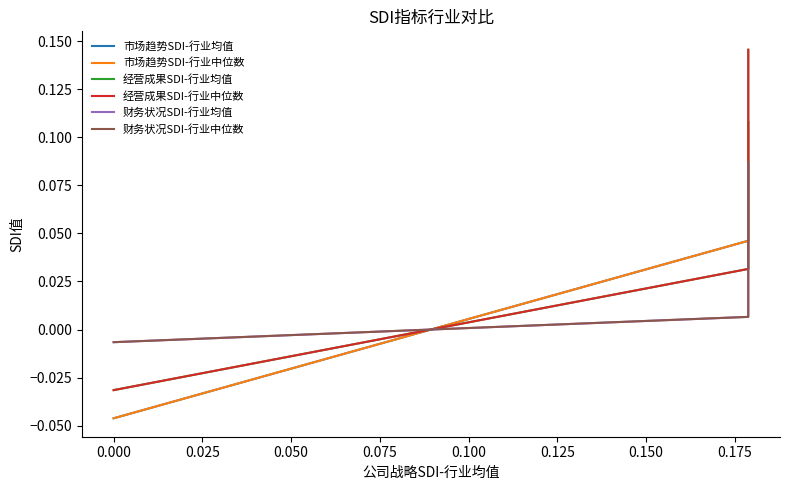

True or false: 市场趋势SDI-行业中位数 has a value of -0.1 at 0.000.

False